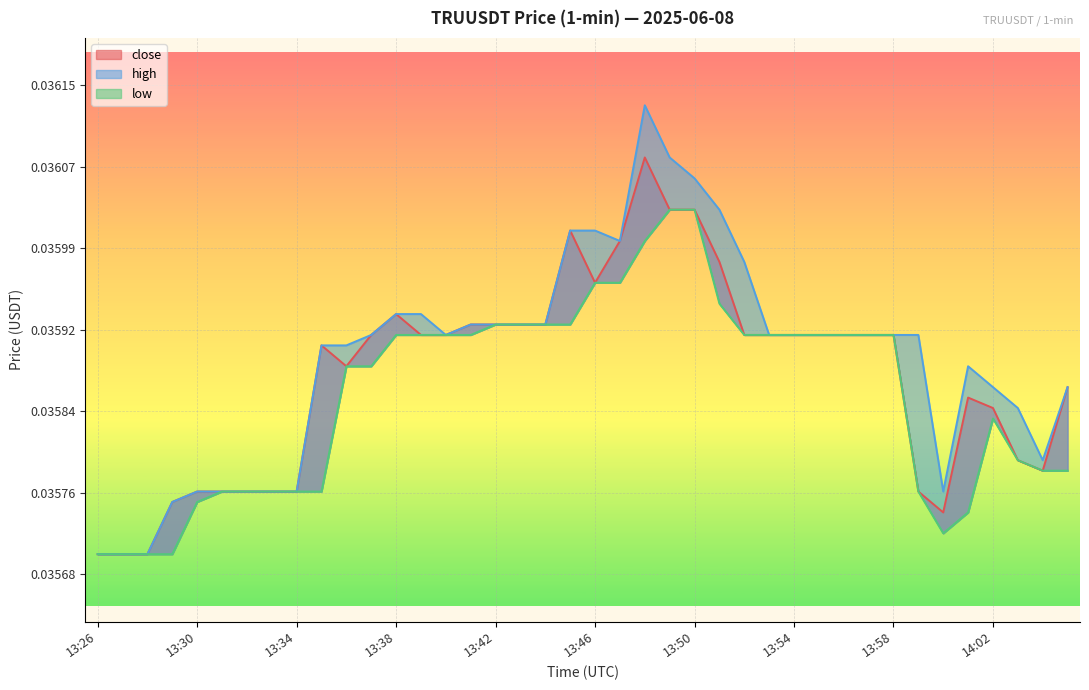

Which series has the largest total across all categories?

high